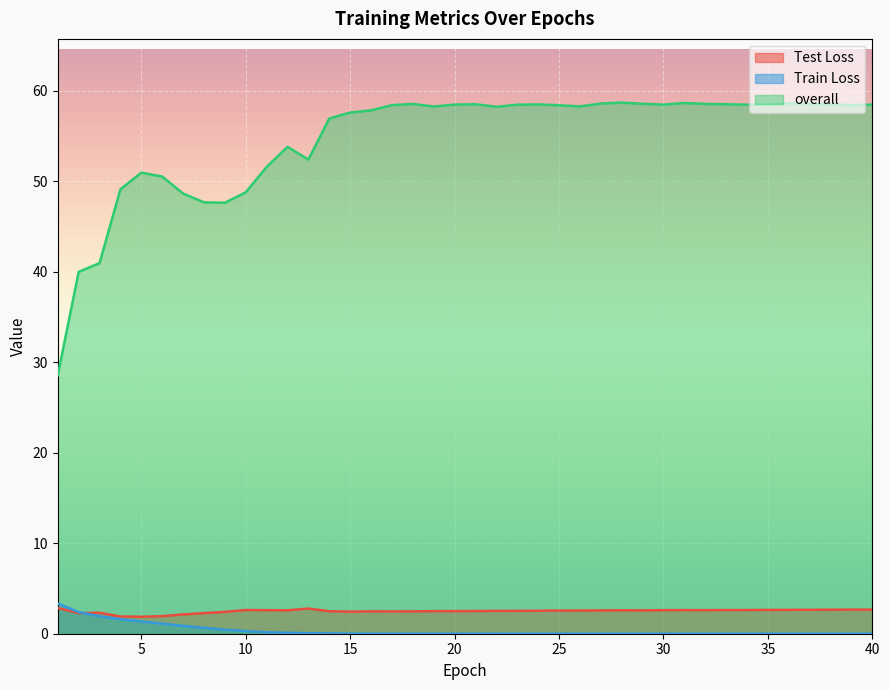

How many lines are shown in the chart?

3